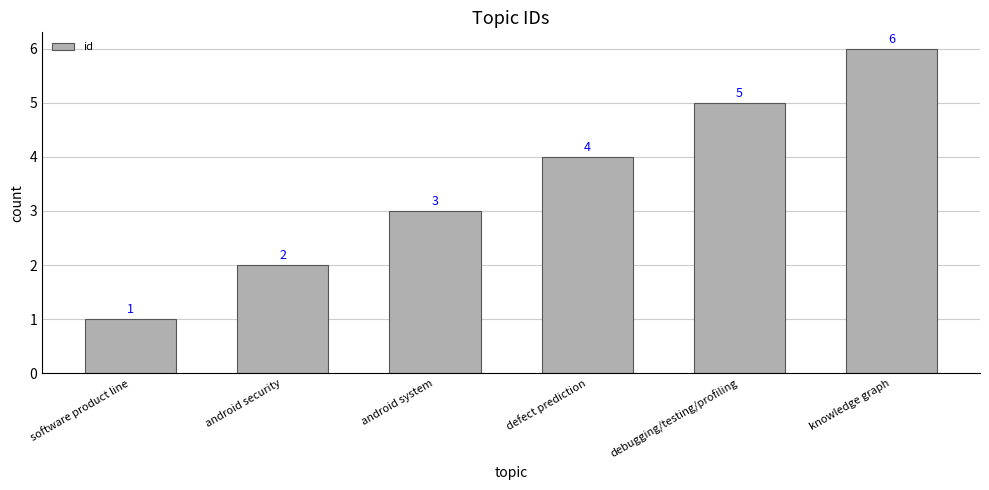

How many values are below 4?

3